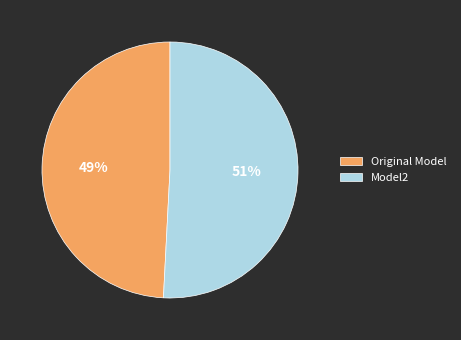

Is there any slice that represents more than half of the pie?

Yes